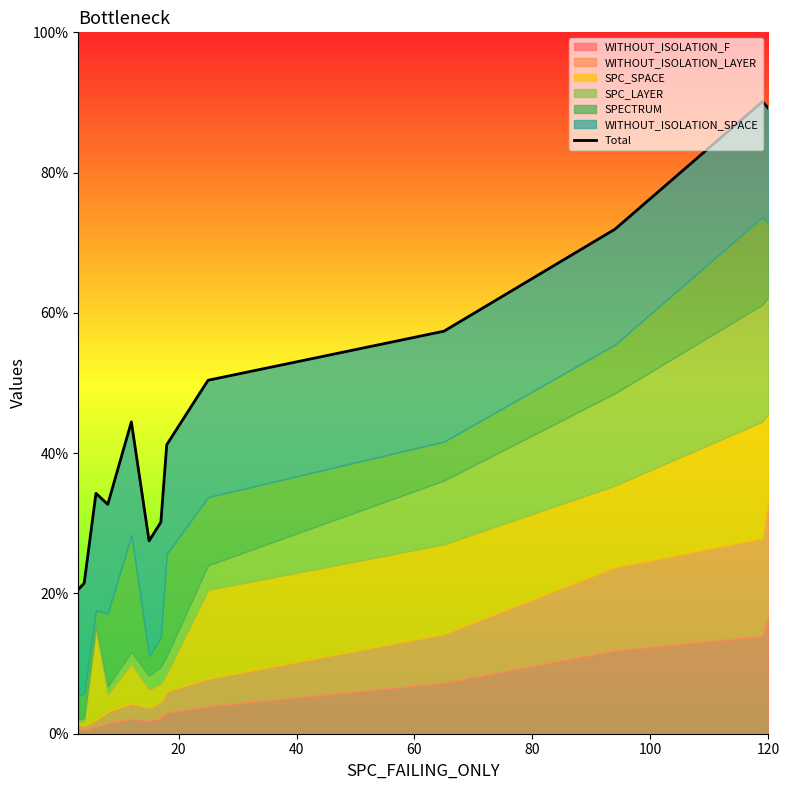

What is the smallest value displayed?

20.6